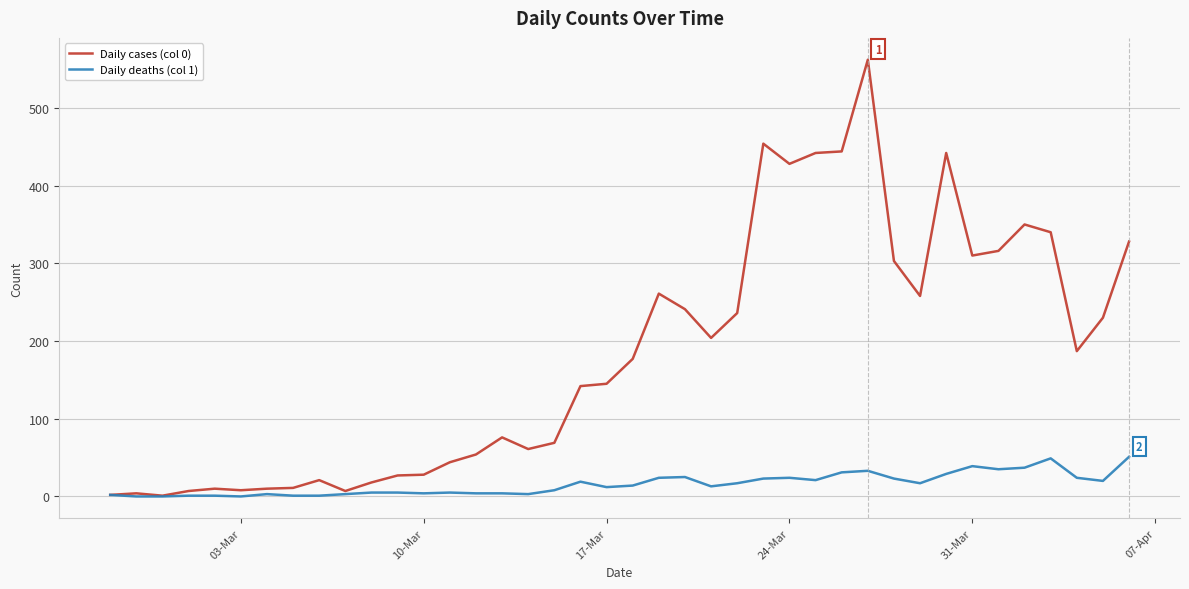

Which series has the widest spread of values?

Daily cases (col 0)